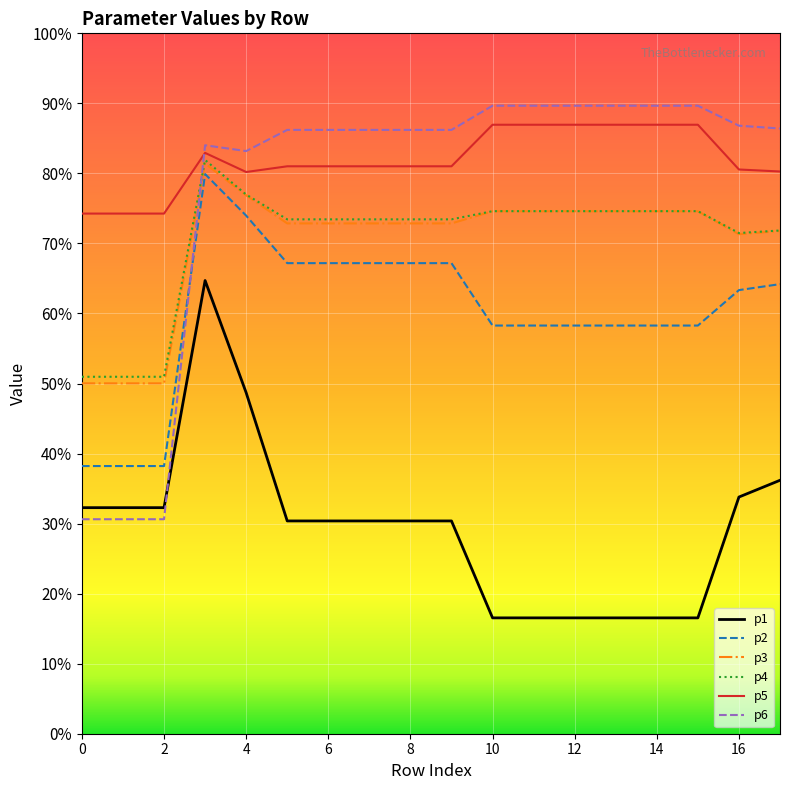

True or false: p6 and p4 intersect in this chart.

True